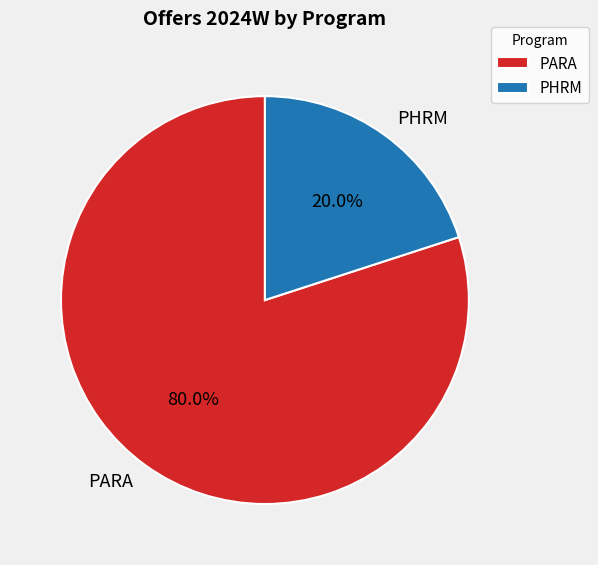

How many segments does this pie chart have?

2